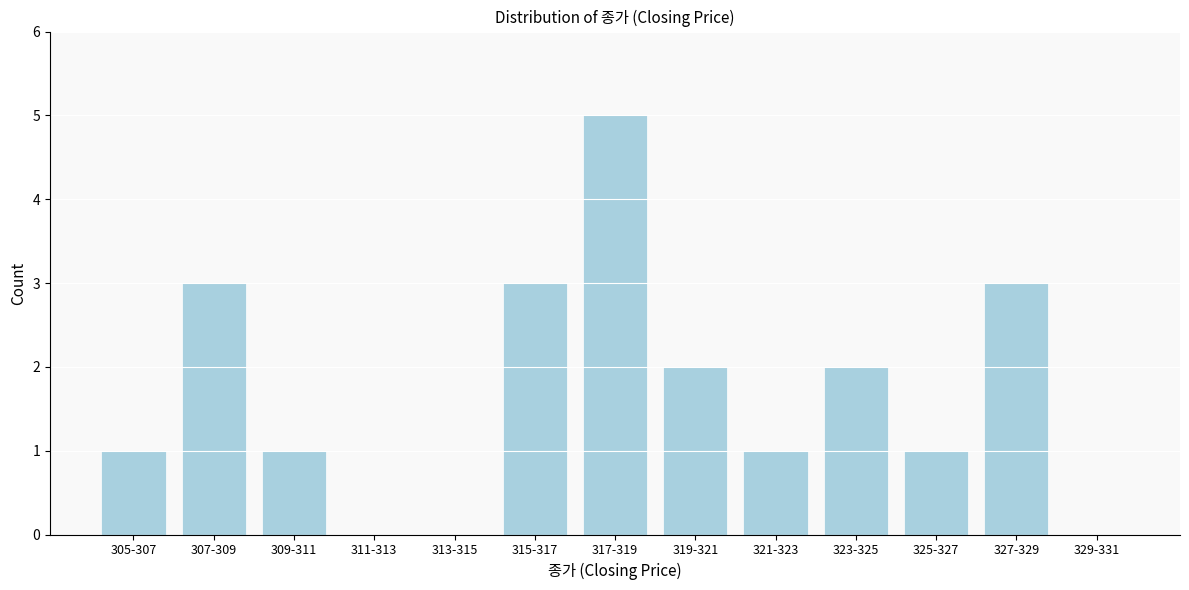

Reading left to right, list all the values displayed in this chart.

305-307=1	307-309=3	309-311=1	311-313=0	313-315=0	315-317=3	317-319=5	319-321=2	321-323=1	323-325=2	325-327=1	327-329=3	329-331=0